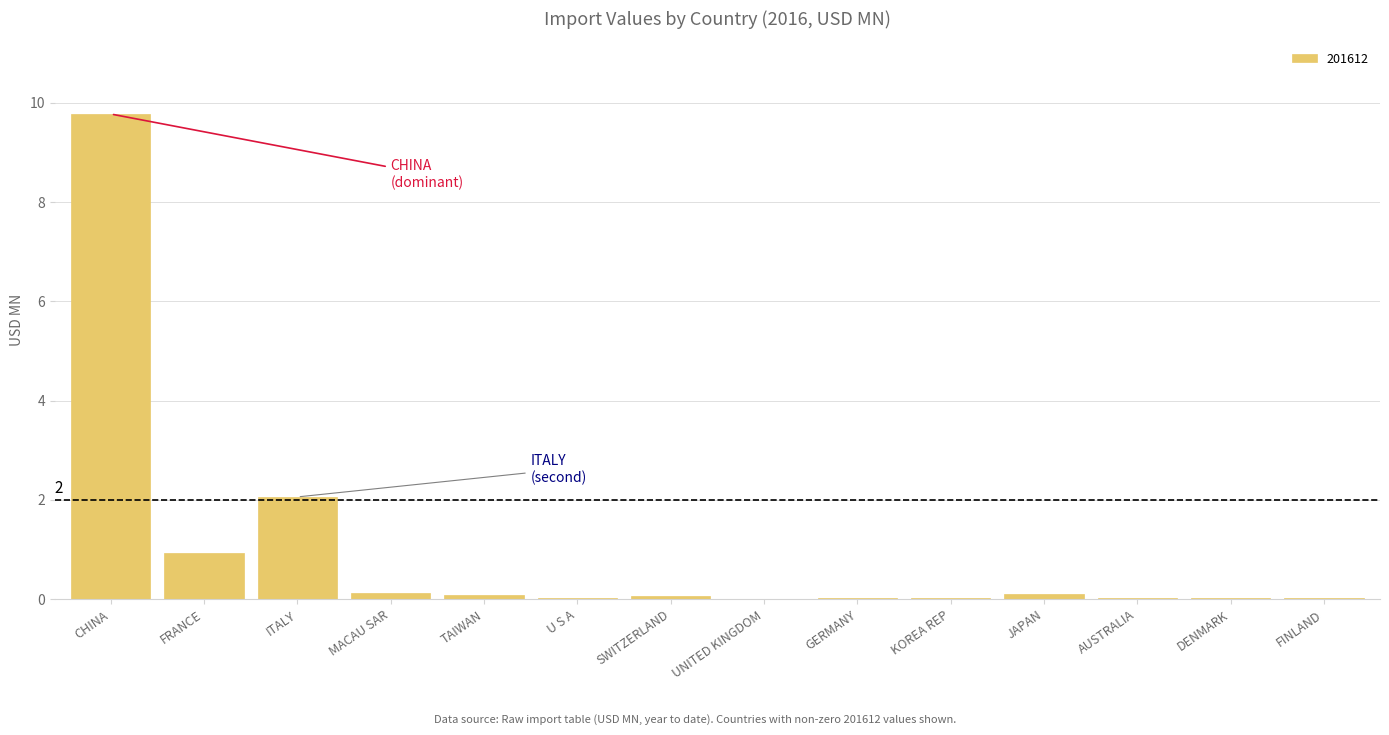

At which label is the value closest to 4?

ITALY